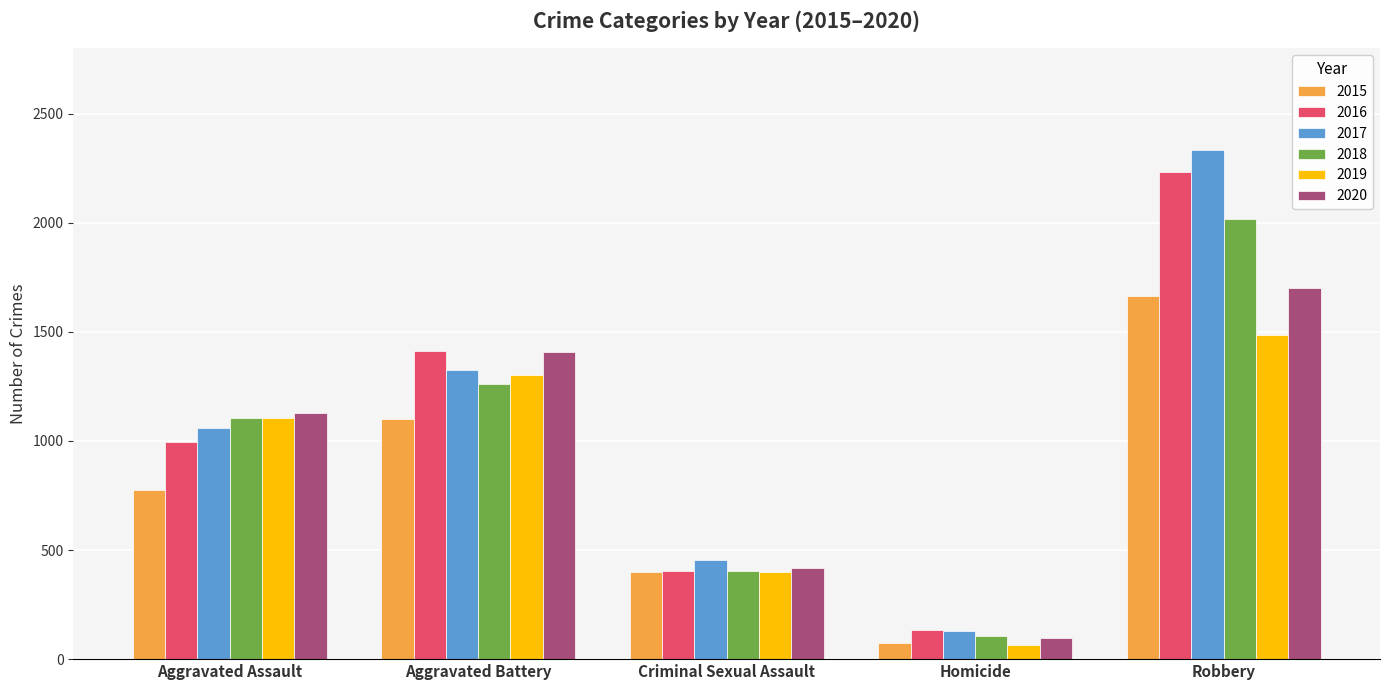

What is the sum of all 2016 values?

5172